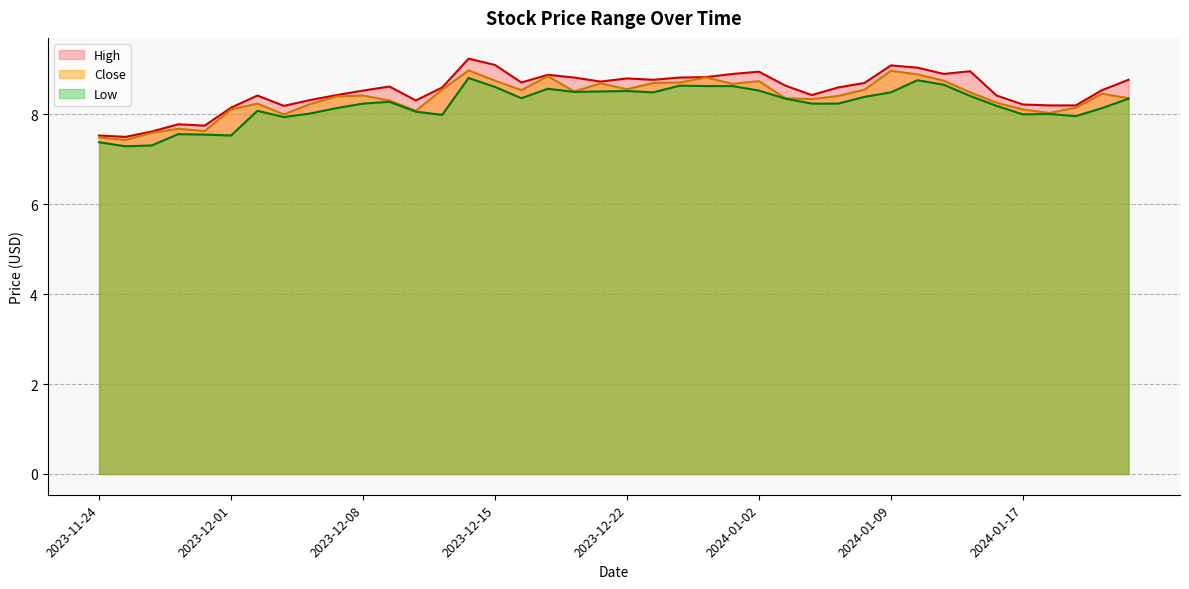

What are all the series names shown in the legend?

High, Close, Low